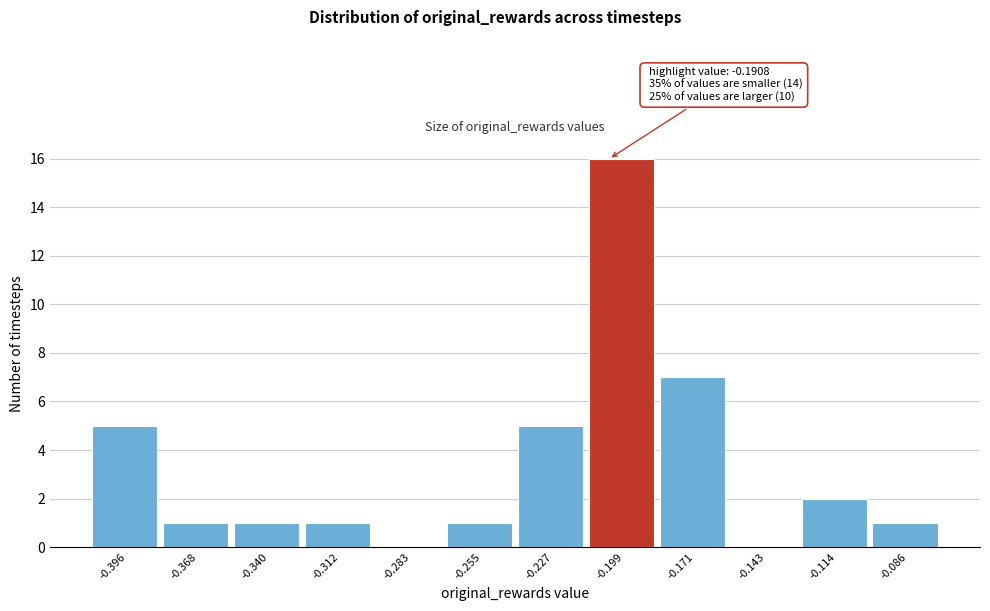

Reading left to right, transcribe all the data shown in this chart.

-0.396=5	-0.368=1	-0.340=1	-0.312=1	-0.283=0	-0.255=1	-0.227=5	-0.199=16	-0.171=7	-0.143=0	-0.114=2	-0.086=1